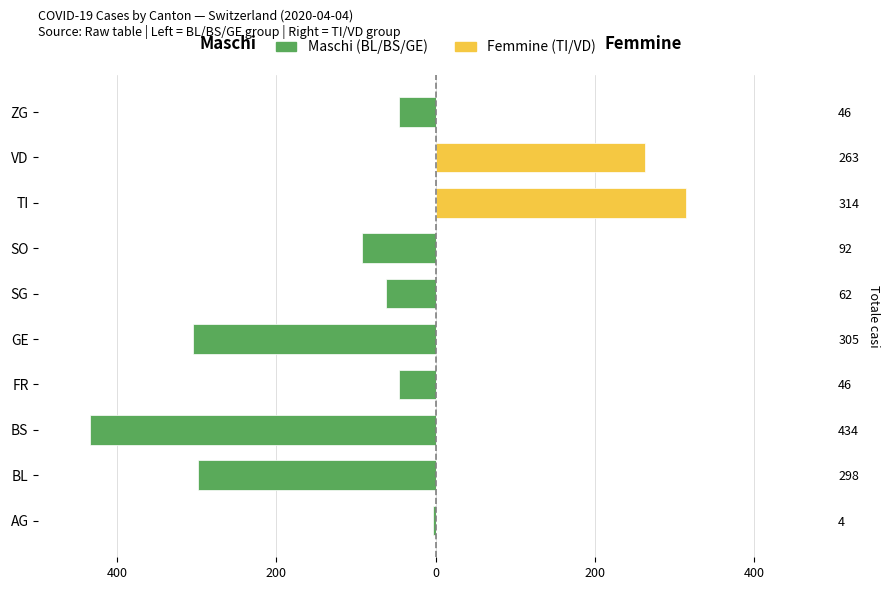

List the series in order of their overall mean, lowest first.

Maschi (BL/BS/GE group), Femmine (TI/VD group)